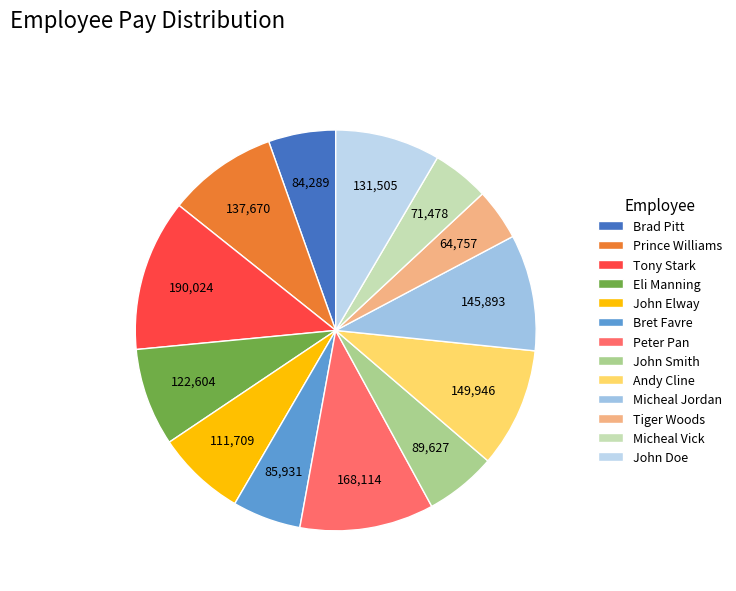

What is the largest slice in the pie chart?

Tony Stark